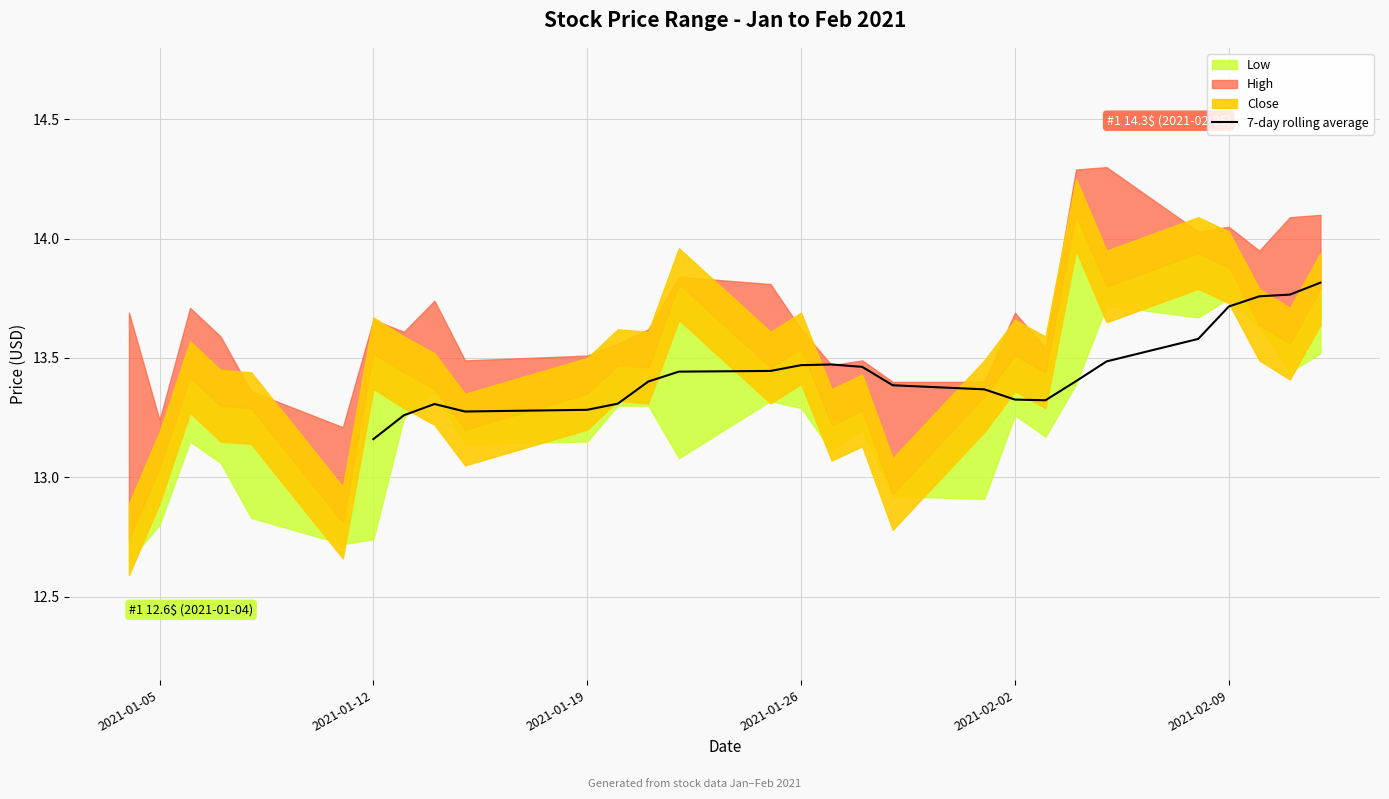

What is the average value?

13.4